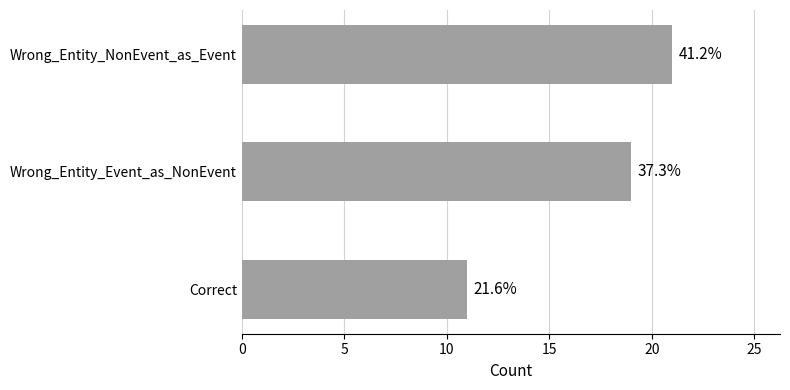

Does the chart contain any negative values?

No